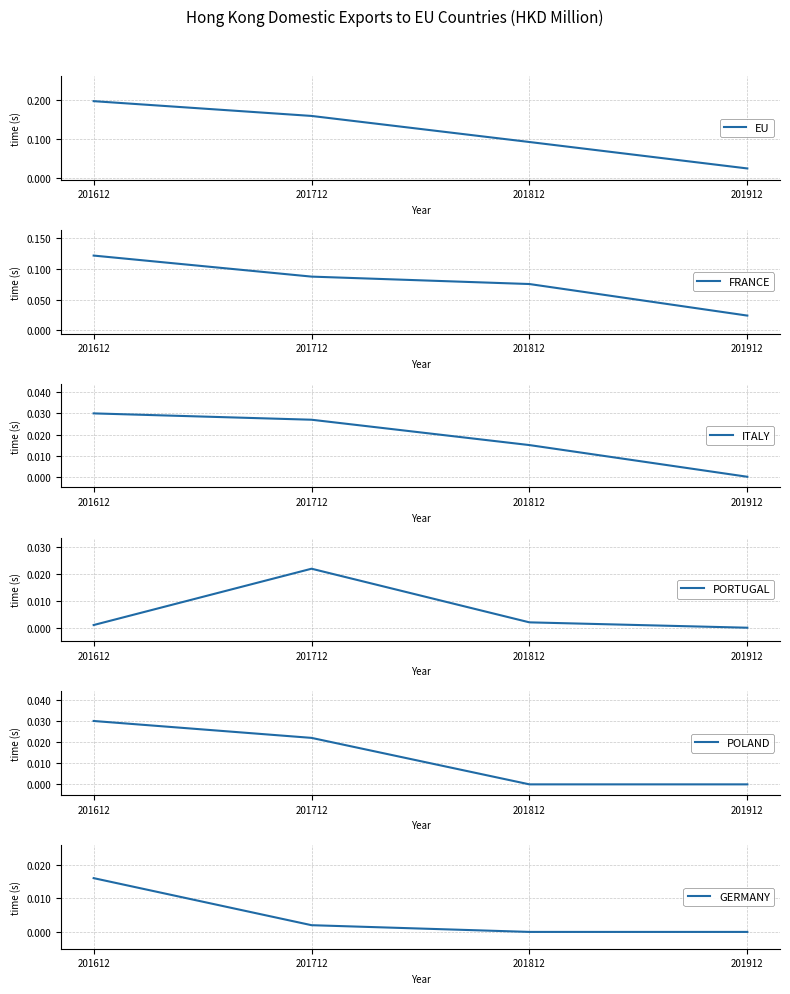

True or false: POLAND and EU intersect in this chart.

False